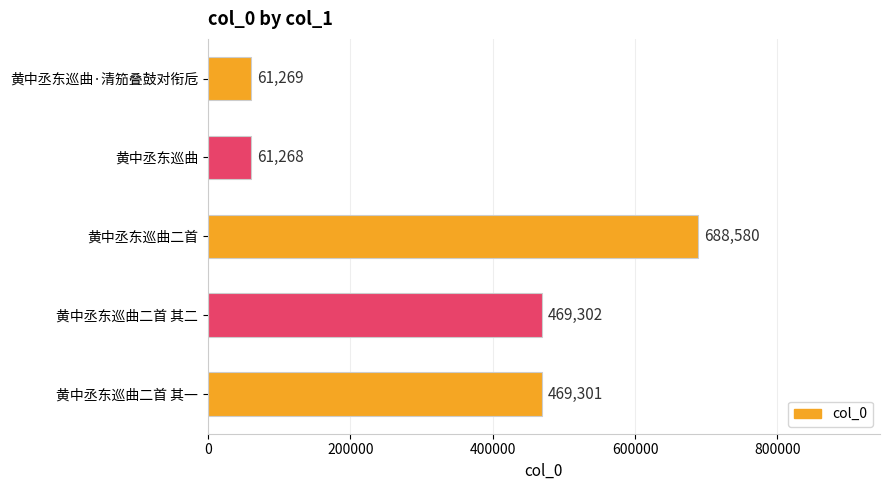

List the labels in order of value, largest first.

黄中丞东巡曲二首, 黄中丞东巡曲二首 其二, 黄中丞东巡曲二首 其一, 黄中丞东巡曲·清笳叠鼓对衔卮, 黄中丞东巡曲